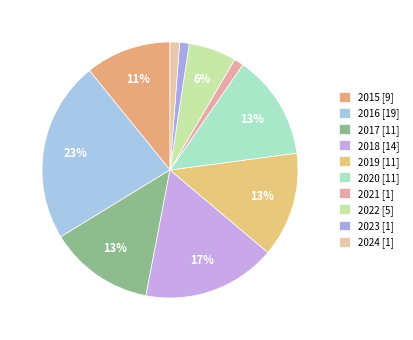

What percentage do 2016 and 2019 together represent?

36.1%